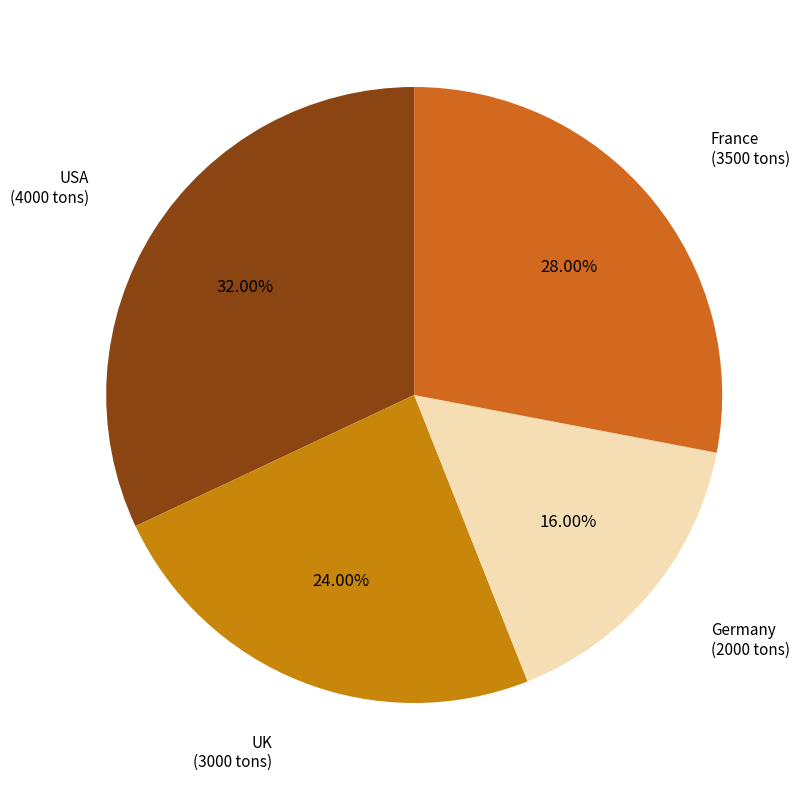

How many segments does this pie chart have?

4